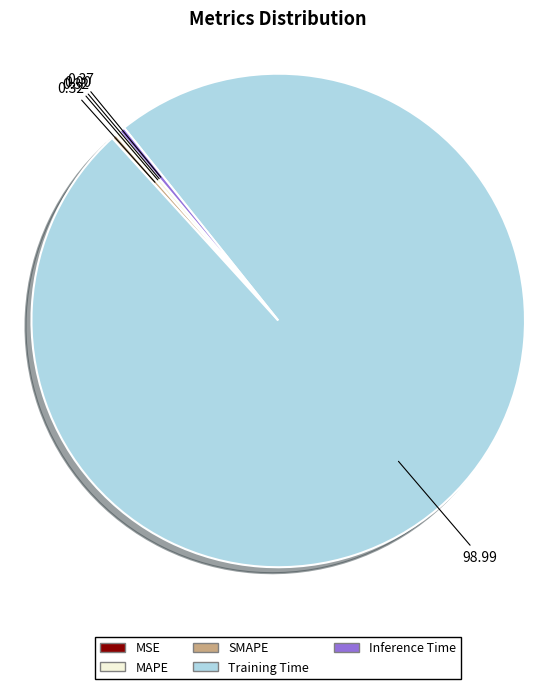

Which slice is the largest?

Training Time